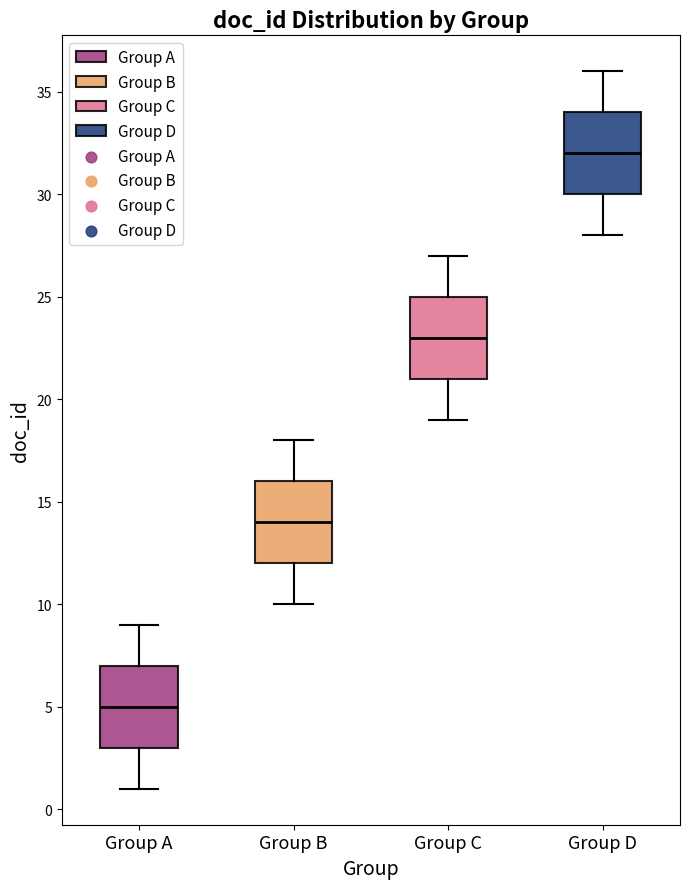

Which box's median line is the lowest?

Group A